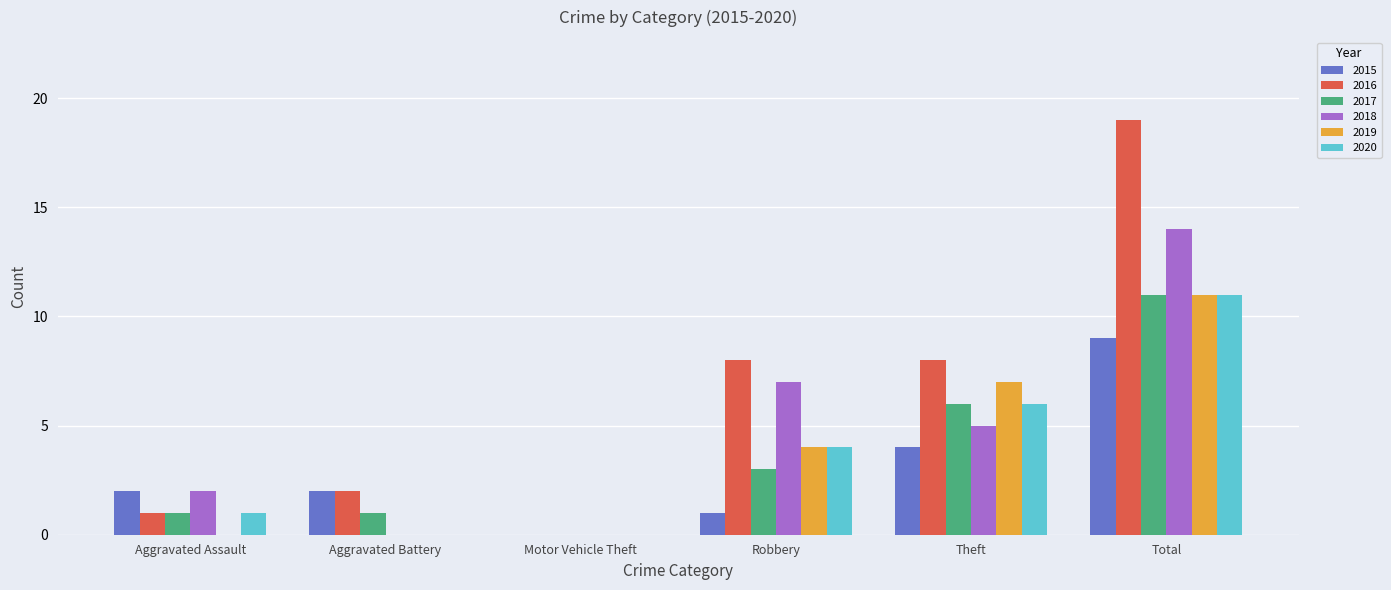

At which category is the sum across all series the highest?

Total